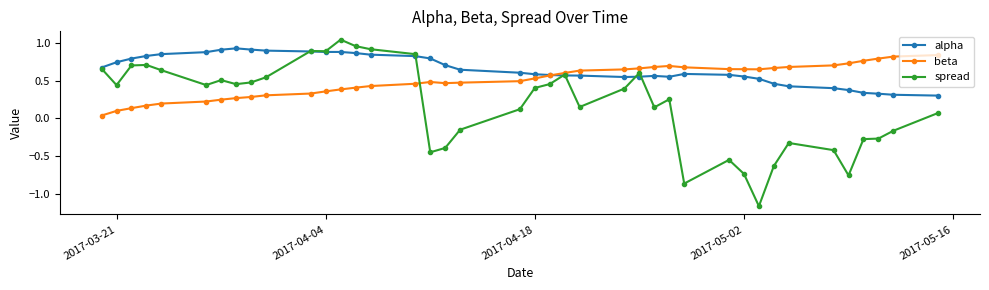

At how many categories does at least one series exceed 0?

40